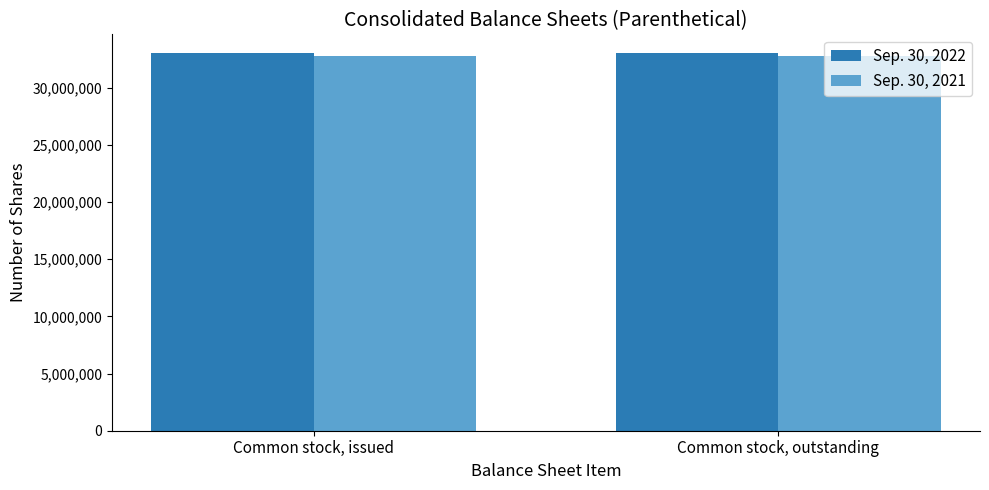

Is it true that Sep. 30, 2022 equals 33008657 at Common stock, outstanding?

True